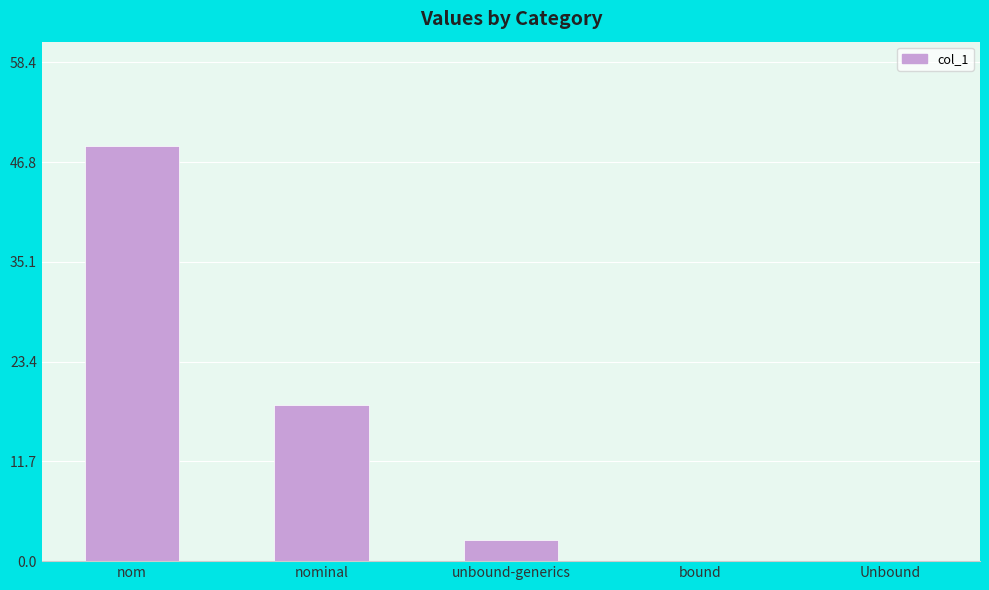

Where does the data first go above 2?

nom